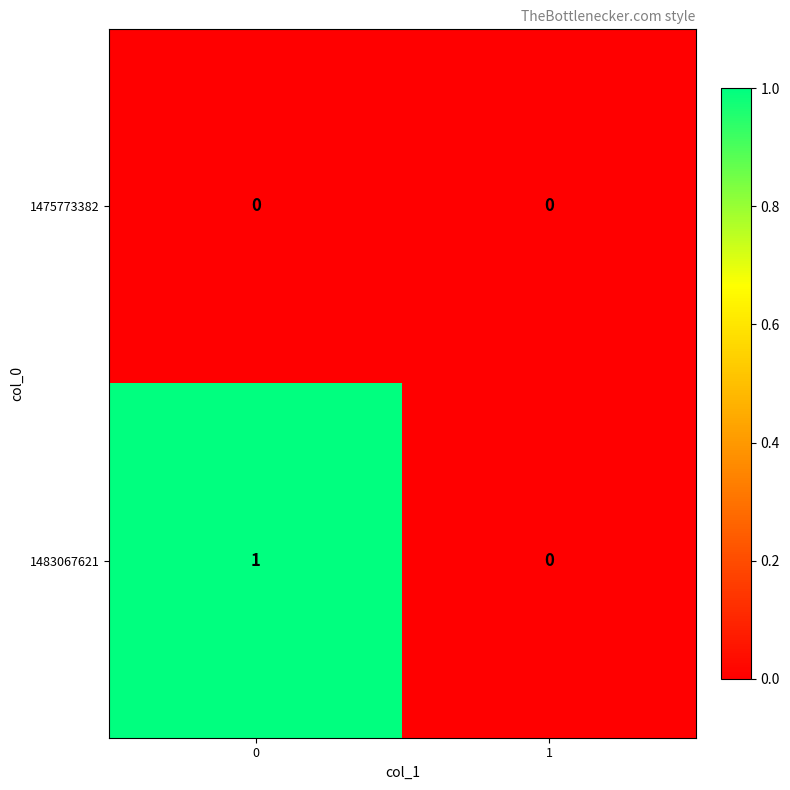

At 0, list the series in order from largest to smallest.

1483067621, 1475773382